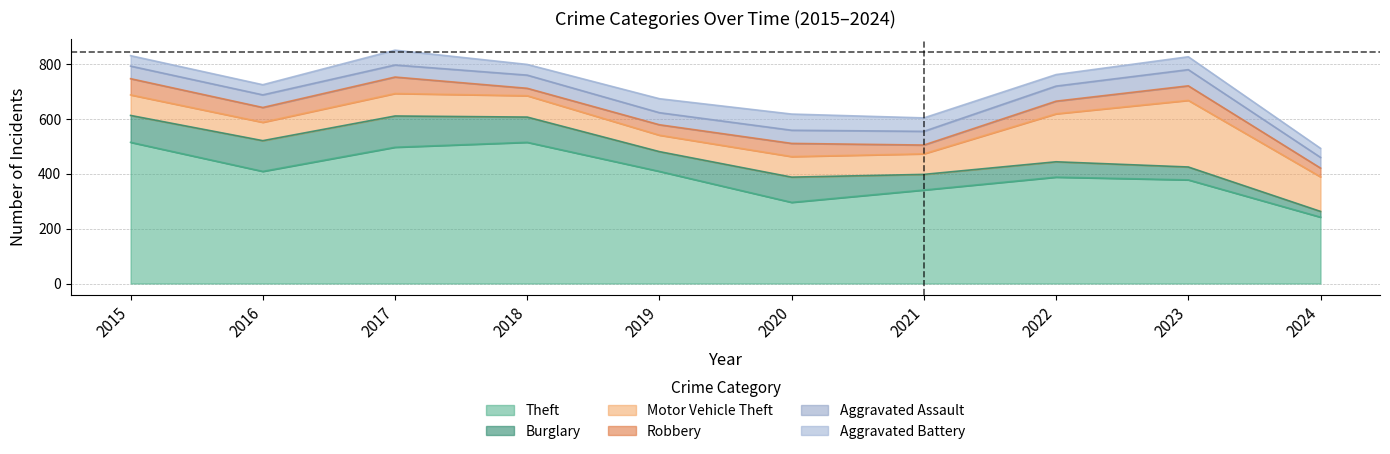

How many data points in Aggravated Battery are above 47?

4